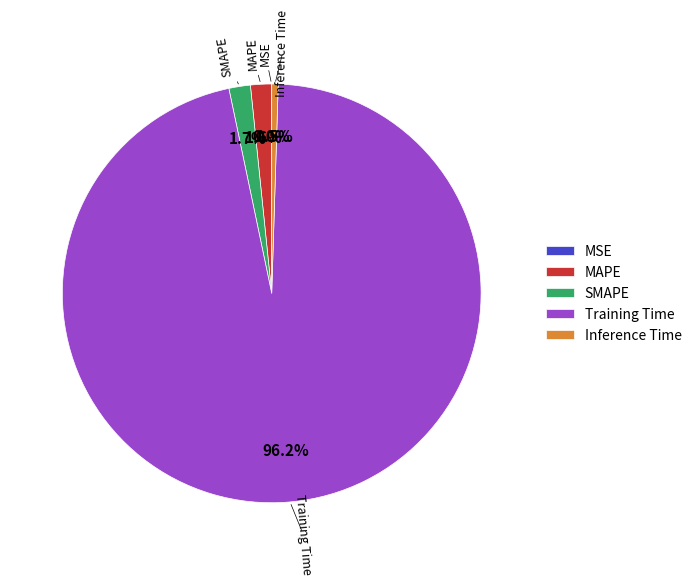

Is there any slice that represents more than half of the pie?

Yes